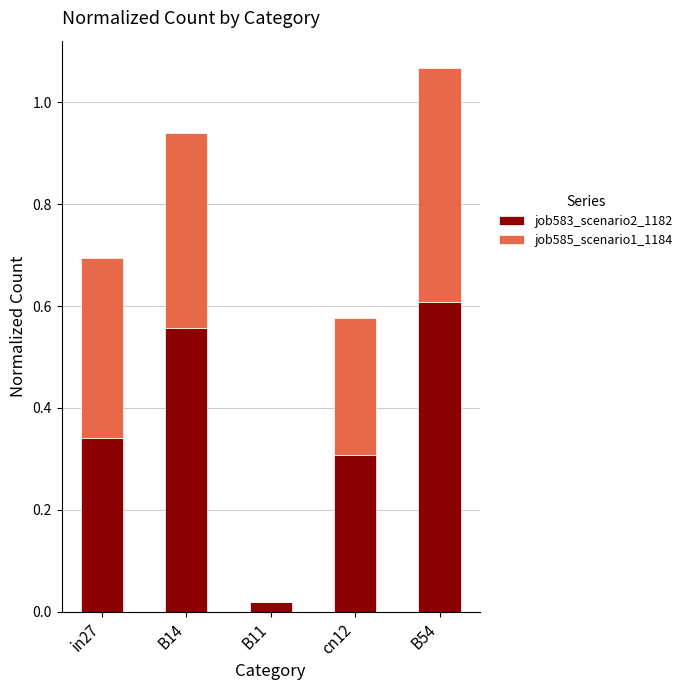

True or false: job583_scenario2_1182 has a value of 0.3 at B14.

False